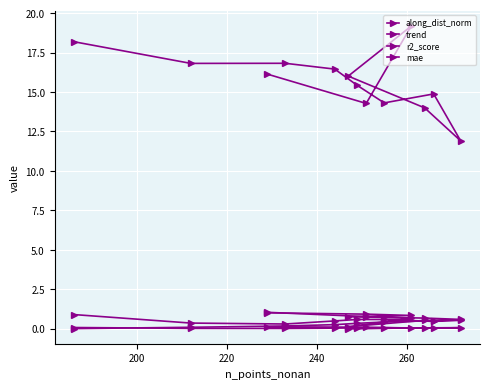

Which series has the largest total across all categories?

mae